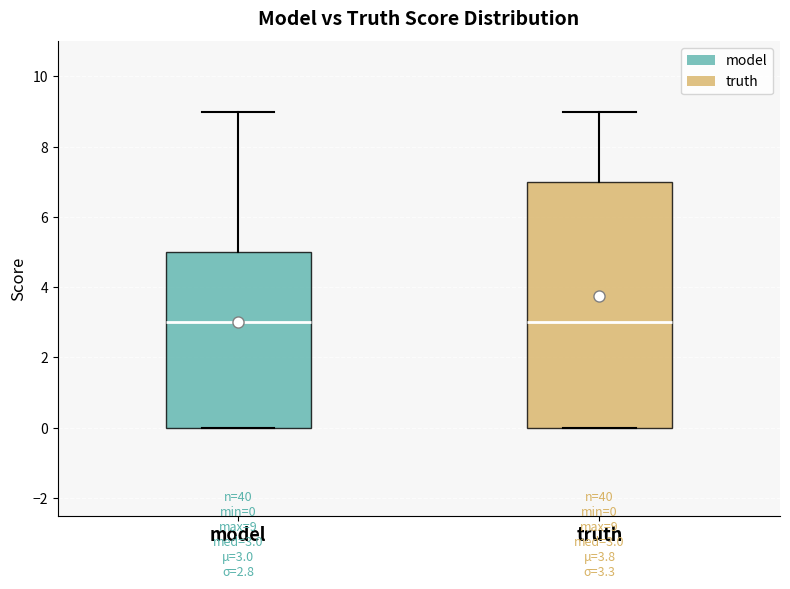

Comparing the boxes themselves (not the whiskers), which one is the tallest?

truth